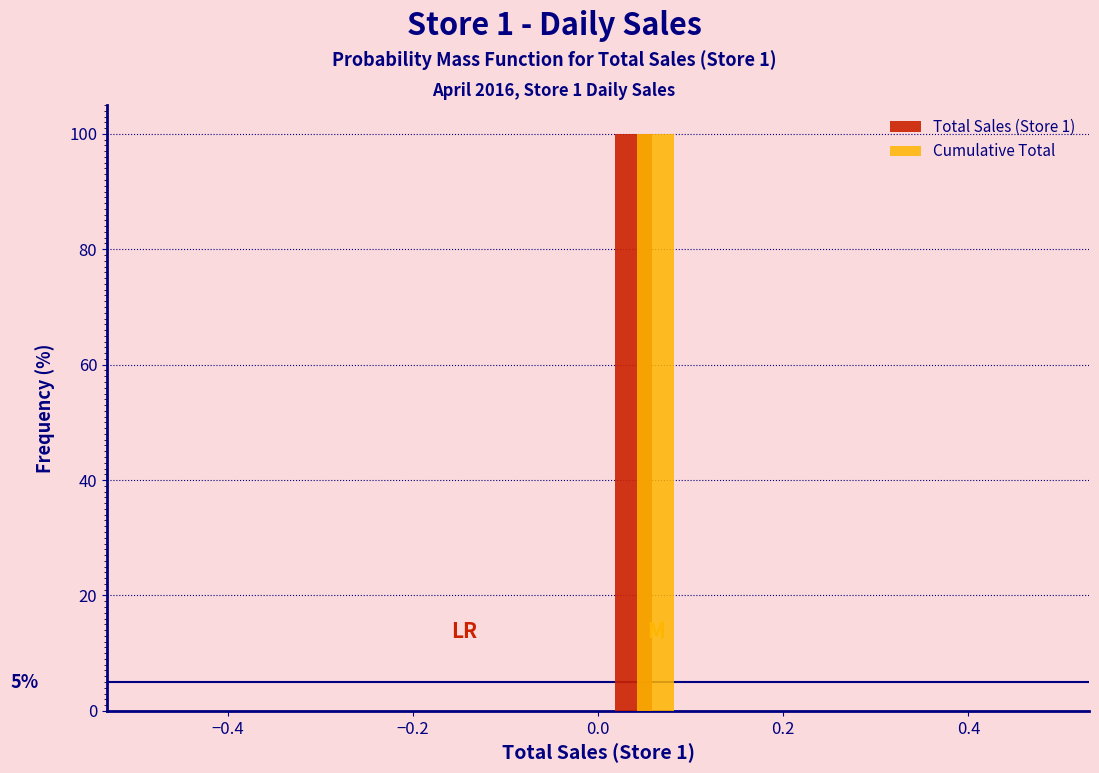

In the Cumulative Total series, which range on the x-axis has the tallest bar?

0.0 to 0.1